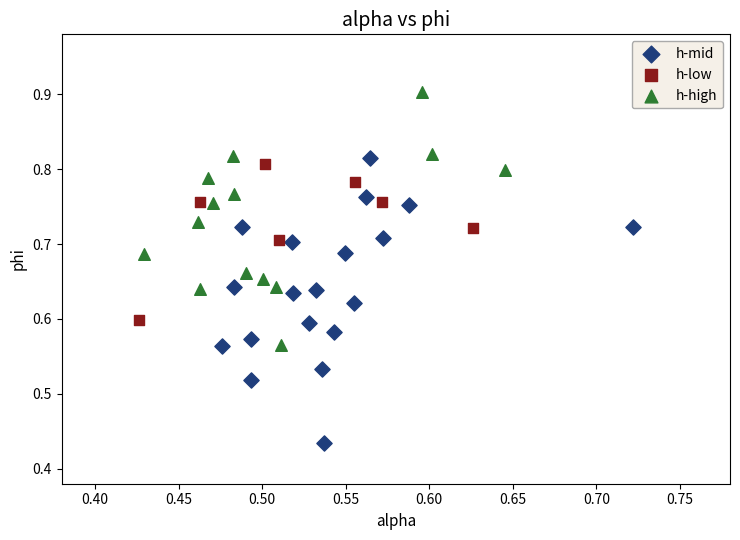

Which series has the widest spread of Y values?

h-mid